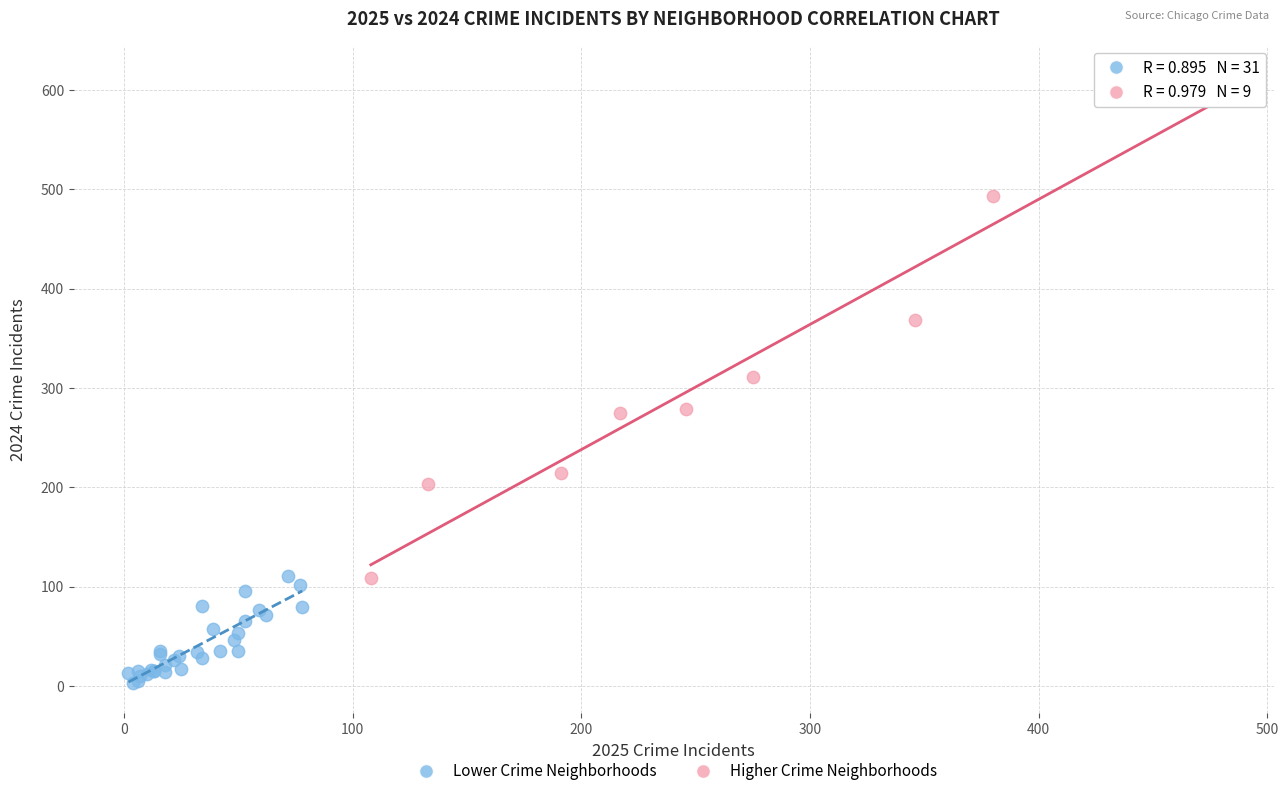

What are all the series names shown in the legend?

Lower Crime Neighborhoods, Higher Crime Neighborhoods